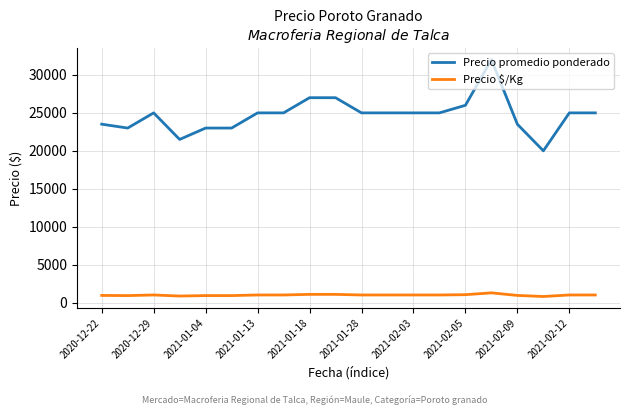

What is the sum of all Precio $/Kg values?

19780